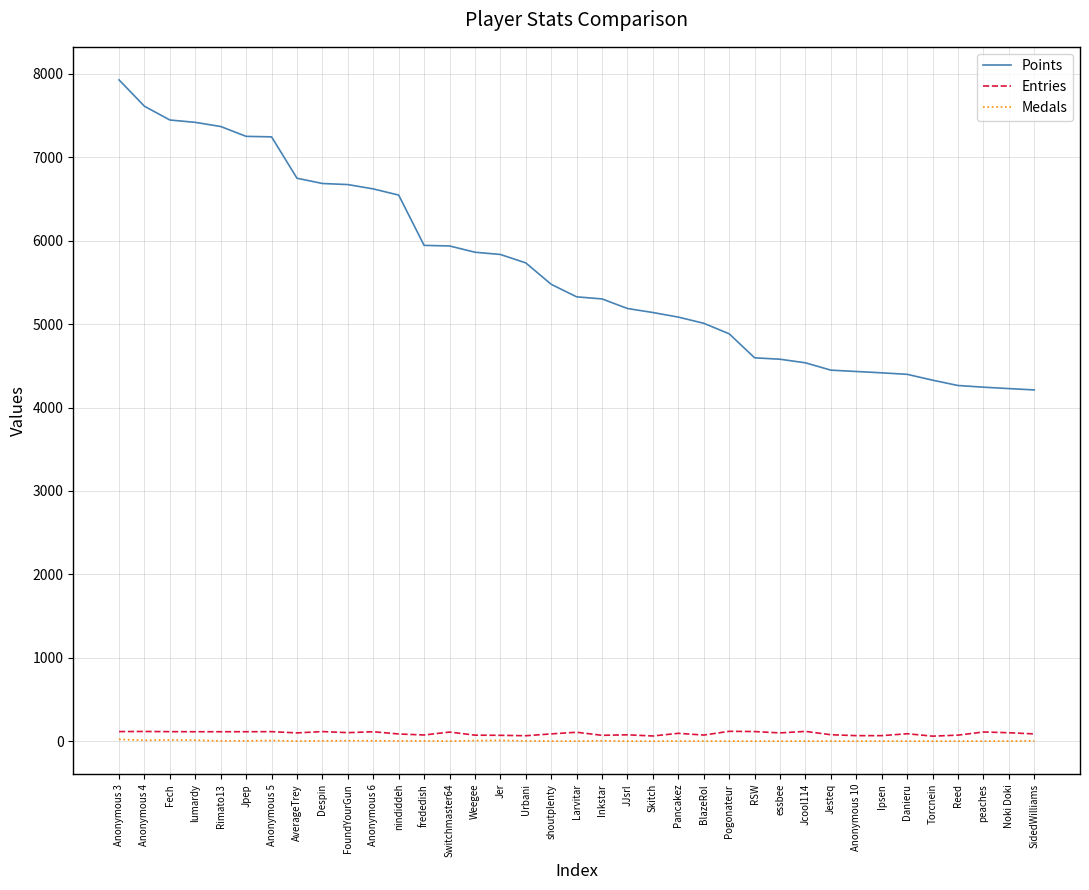

What is the average value of the Points series?

5647